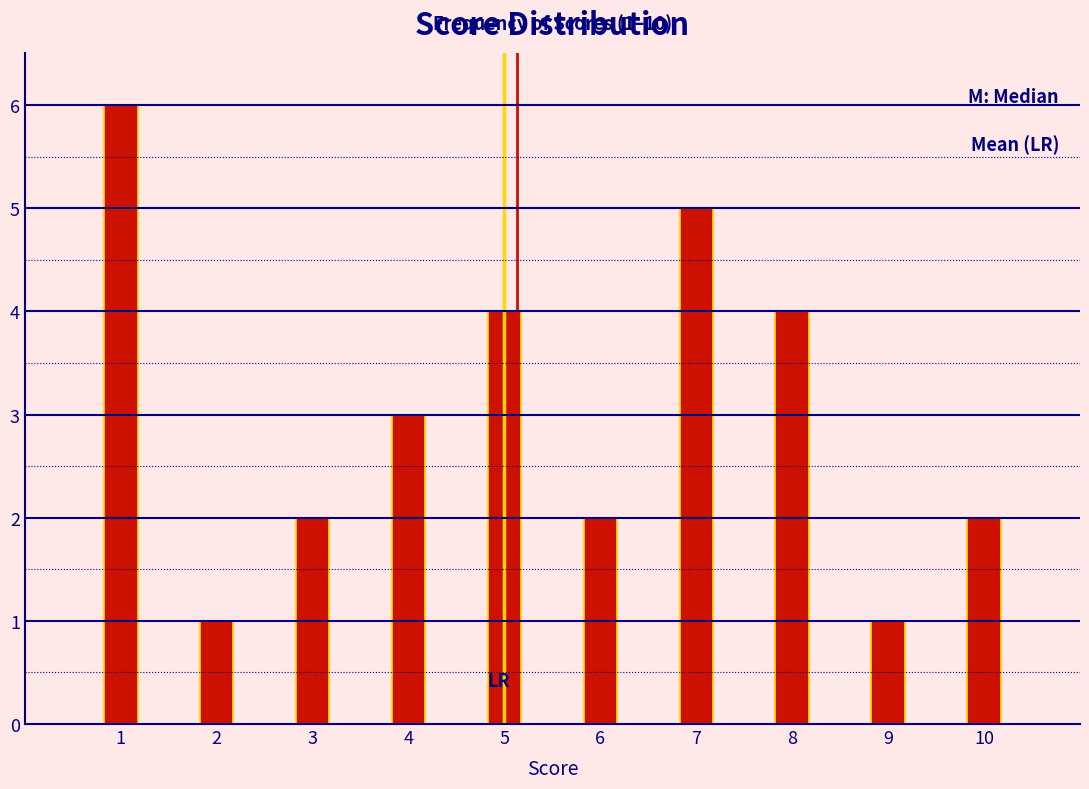

Reading left to right, what are all the values shown in this chart?

1=6	2=1	3=2	4=3	5=4	6=2	7=5	8=4	9=1	10=2